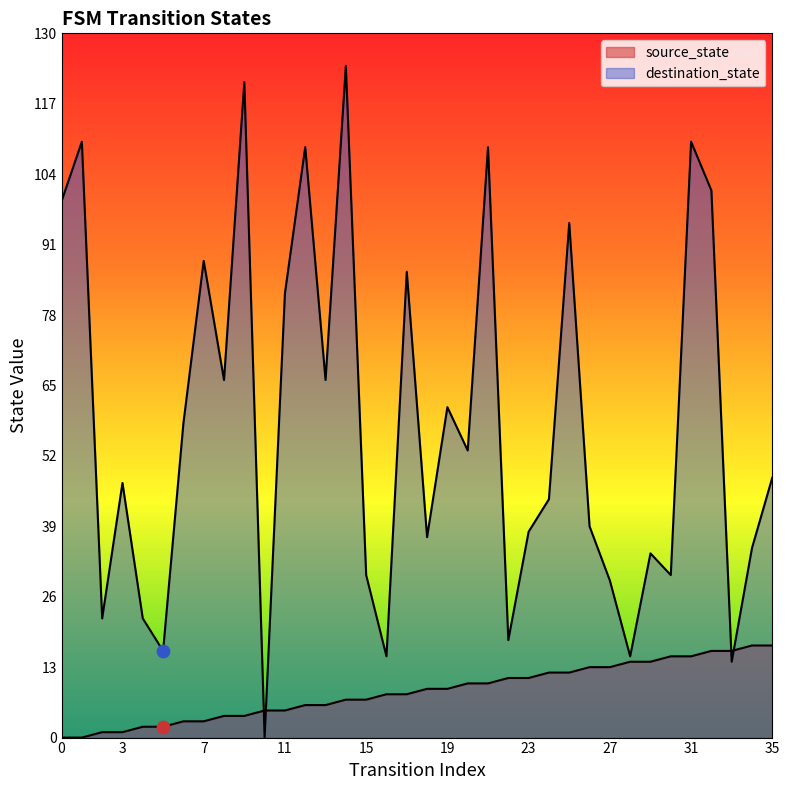

At which category is the sum across all series the highest?

14